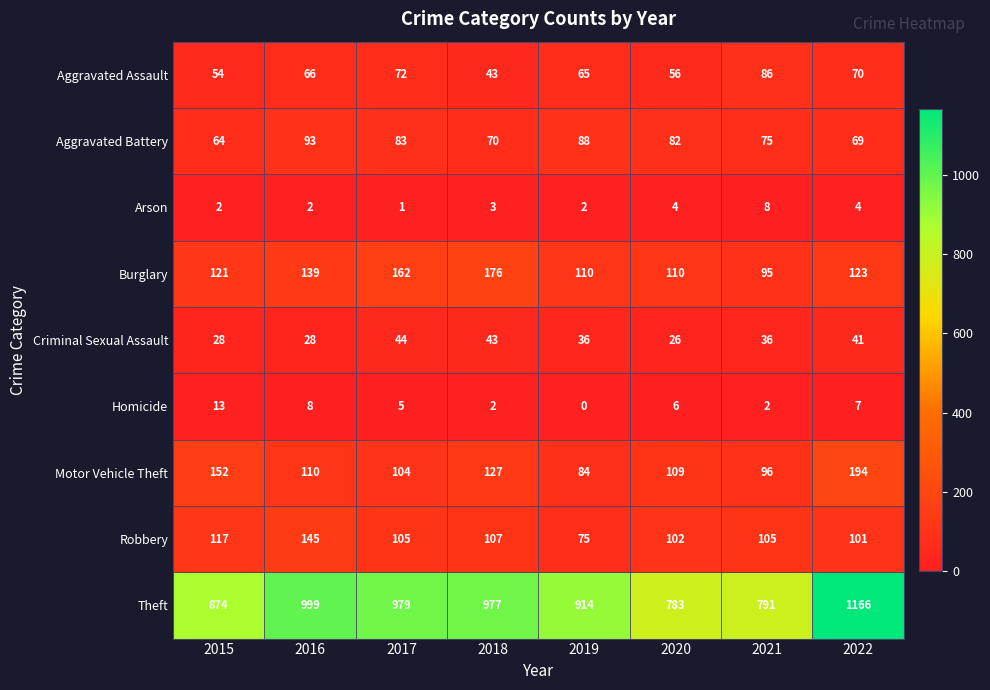

What is the difference between the Aggravated Battery values at 2018 and 2016?

23